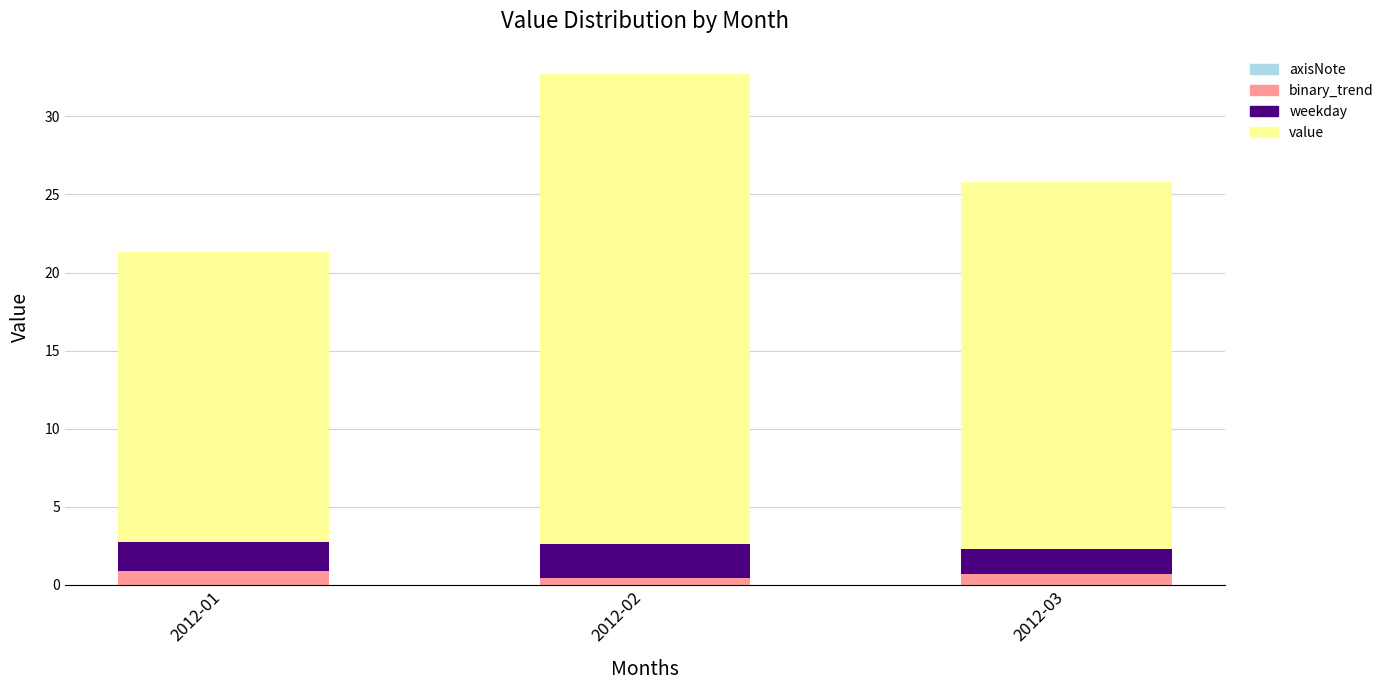

The binary_trend series shows 0.7 at 2012-03. True or false?

True